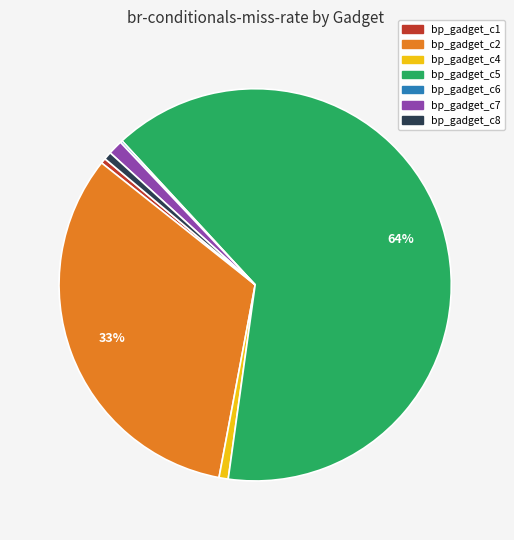

What is the largest slice in the pie chart?

bp_gadget_c5